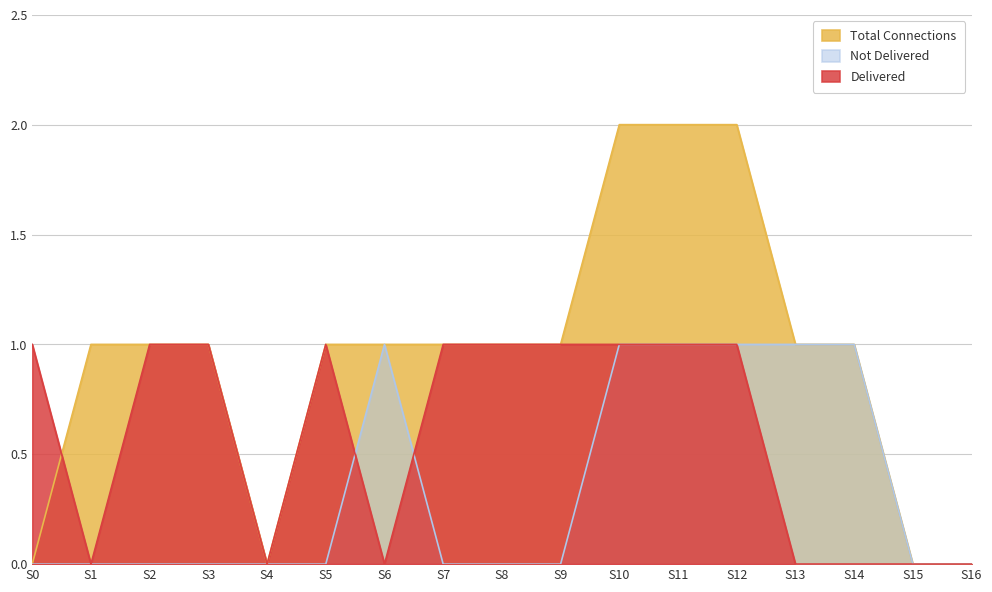

What is the difference between the maximum and minimum values in the Total Connections series?

2